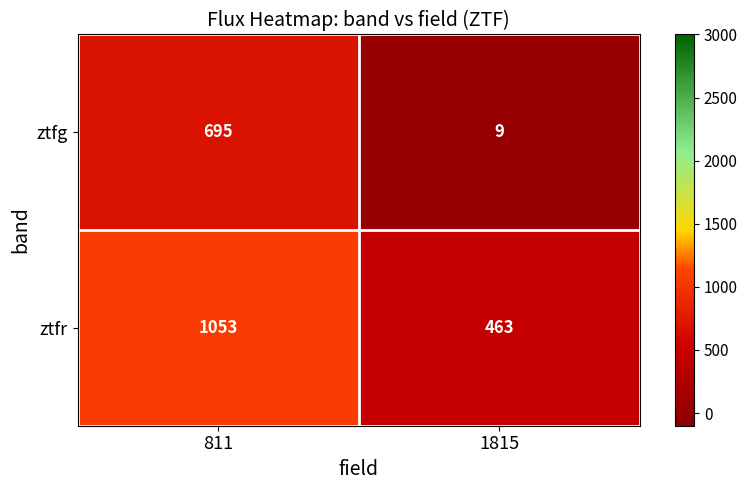

Reading left to right, transcribe all the data shown in this chart.

ztfg: 695	9
ztfr: 1053	463